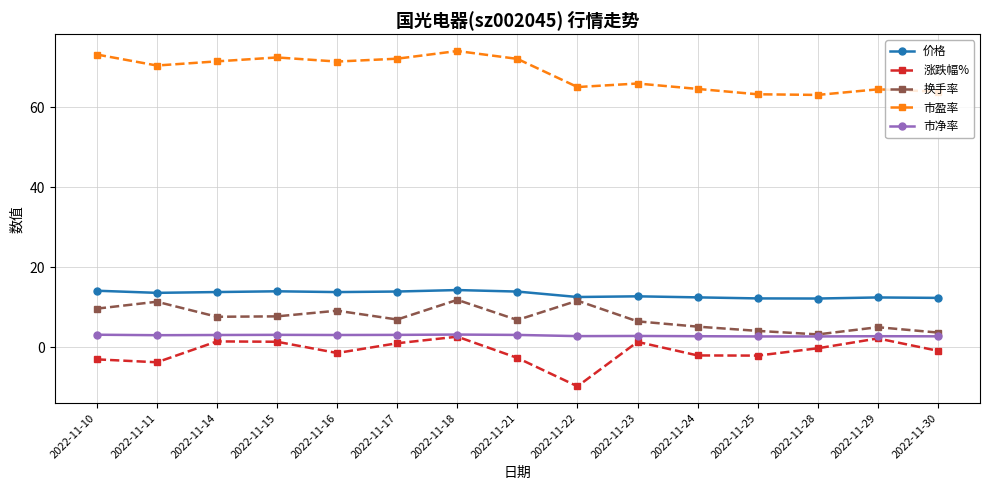

Which category has the highest value across all series?

2022-11-18